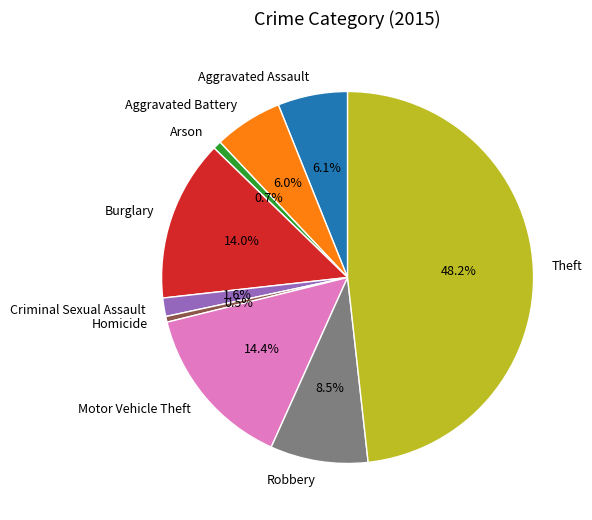

Which category has the biggest portion of the pie?

Theft